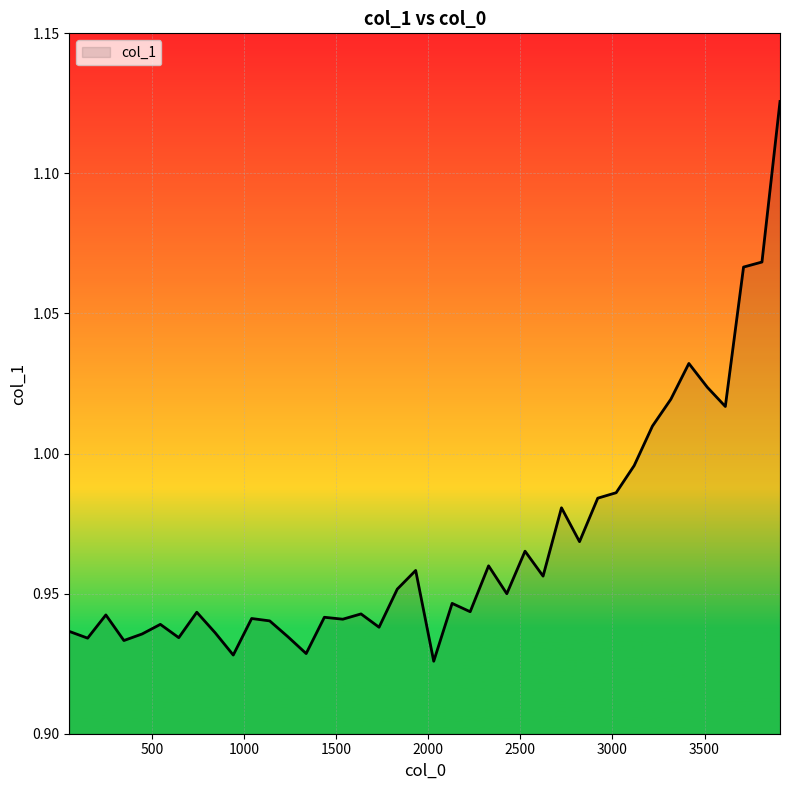

What is the value of the 14th point from the left?

0.9